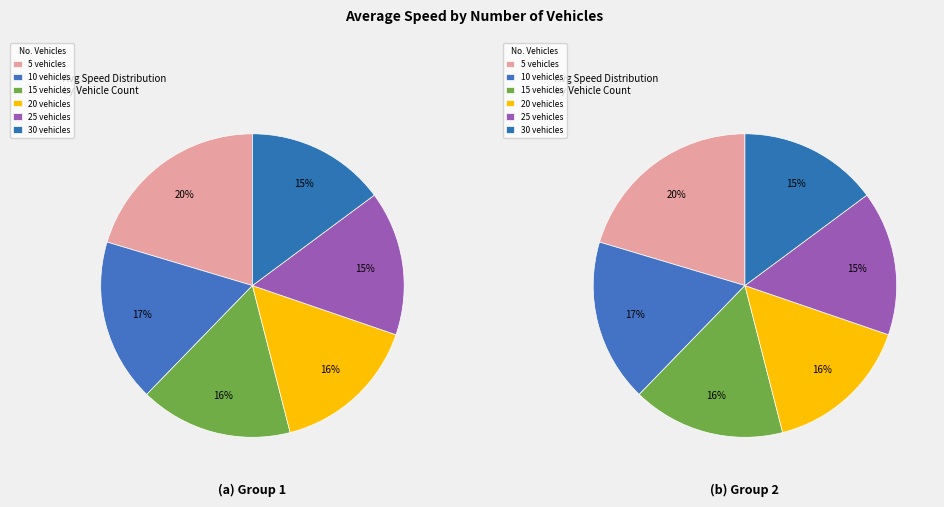

Between 25 and 20, which is larger?

20